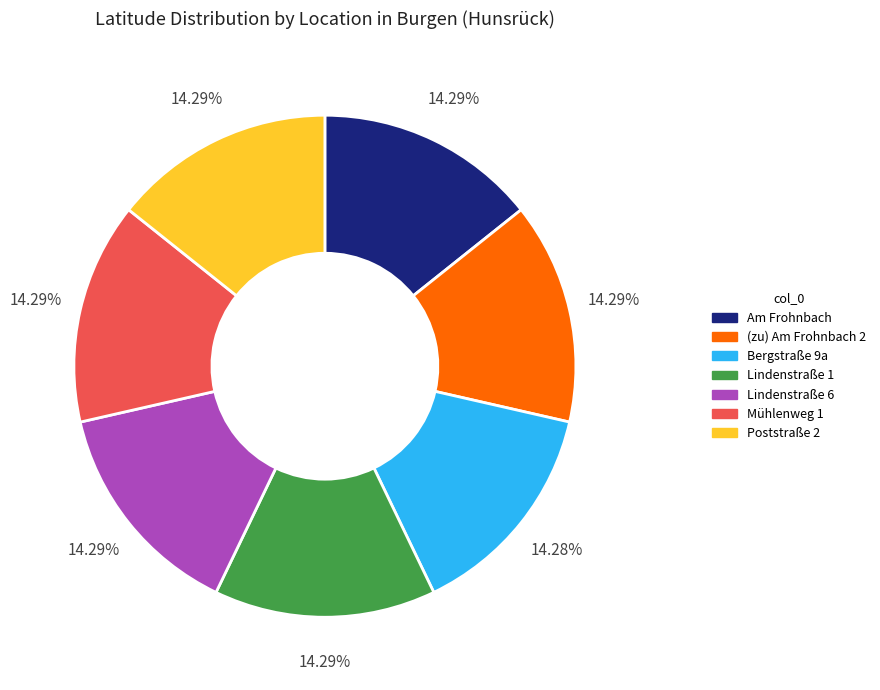

How many slices are in this pie chart?

7